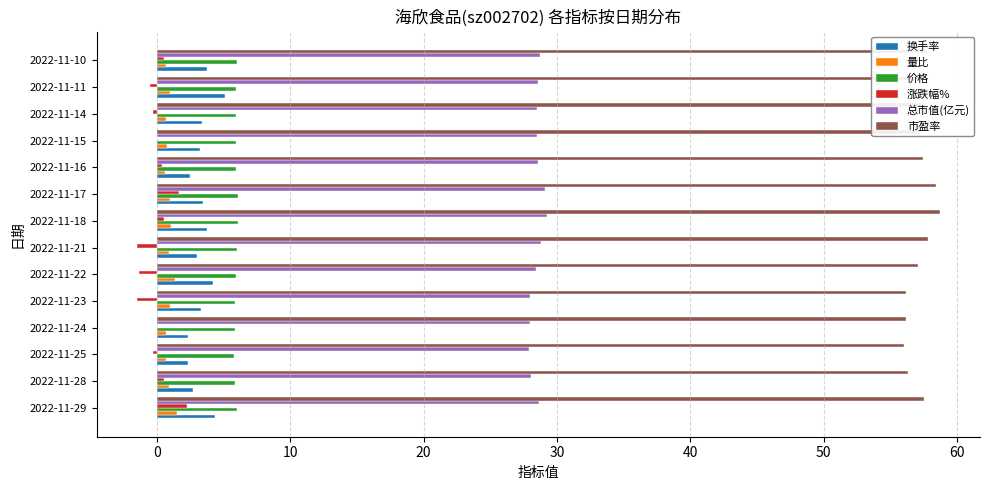

Is it true that 价格 equals 5.8 at 2022-11-23?

True